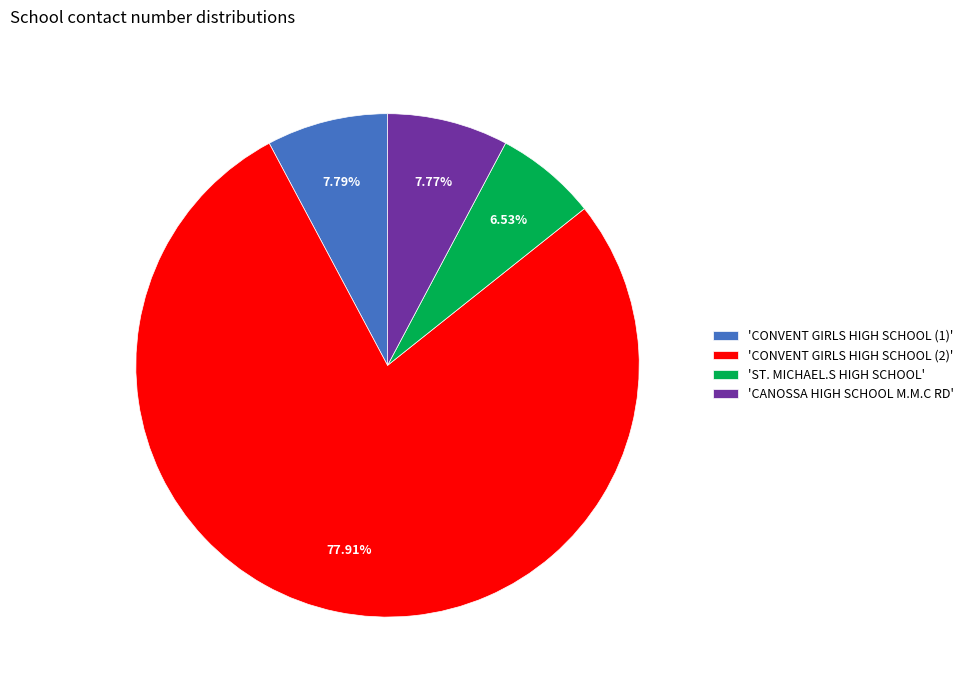

To the nearest percent, what is the average slice percentage?

25%